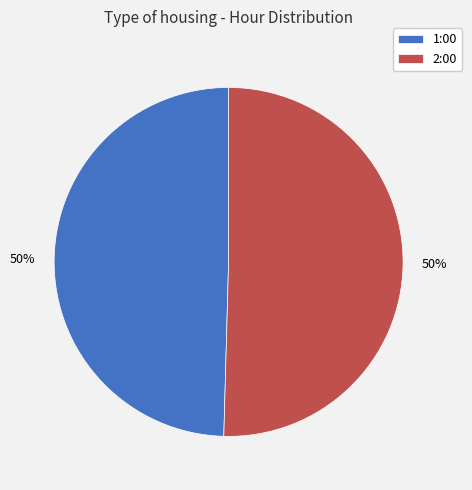

What is the smallest slice in the pie chart?

1